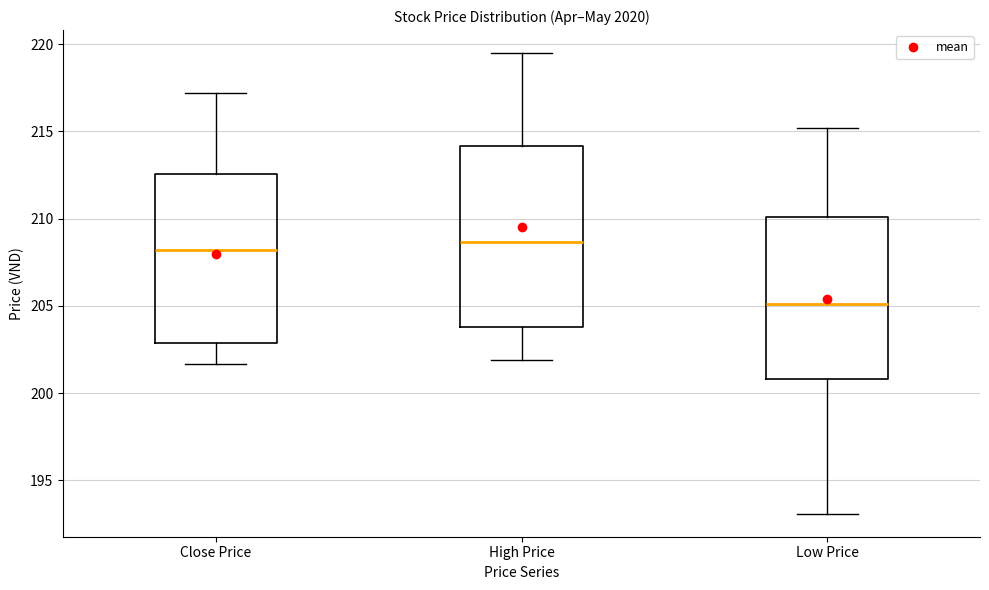

Reading left to right, read every box against the y-axis: the position of its median line, the range the box covers, and the ends of its whiskers. The values are not printed on the chart, so give them approximately, as read against the axis.

Close Price: median 208.0, box 203.0 to 212.5, whiskers 201.5 to 217.0
High Price: median 208.5, box 204.0 to 214.0, whiskers 202.0 to 219.5
Low Price: median 205.0, box 201.0 to 210.0, whiskers 193.0 to 215.0